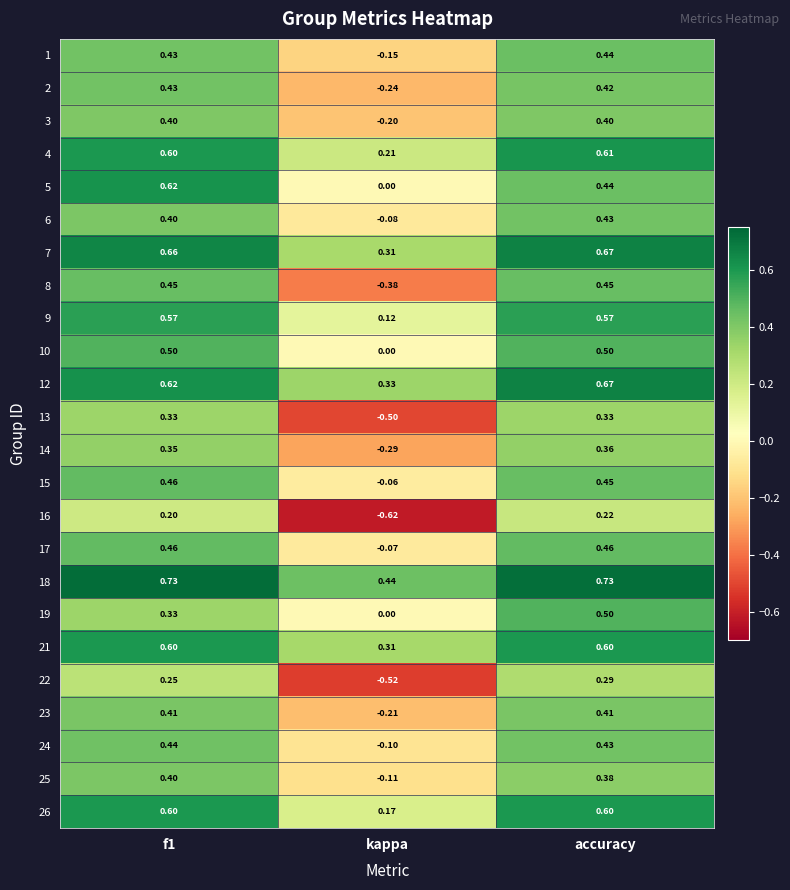

Which label corresponds to the smallest value in the chart?

kappa